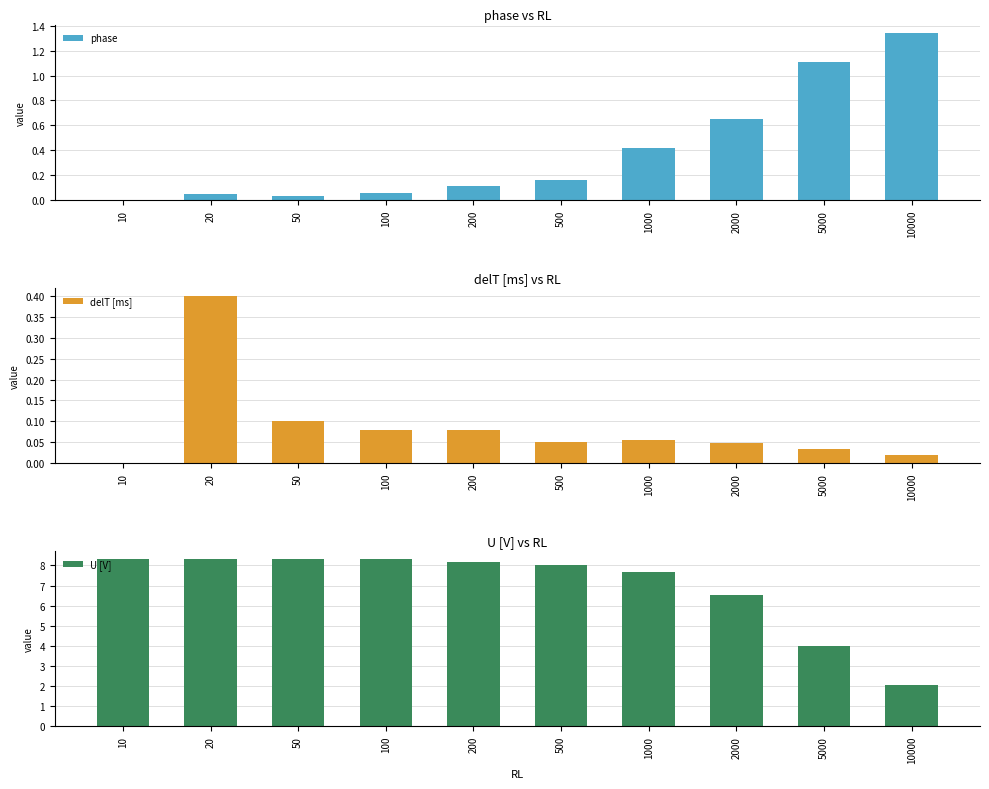

List the labels in order of delT [ms] value, smallest first.

10, 10000, 5000, 2000, 500, 1000, 100, 200, 50, 20